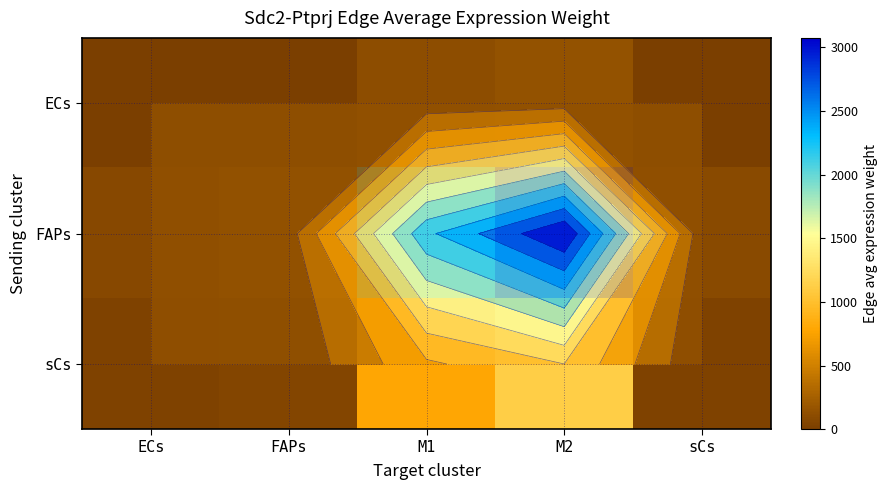

At which category is the sum across all series the highest?

M2